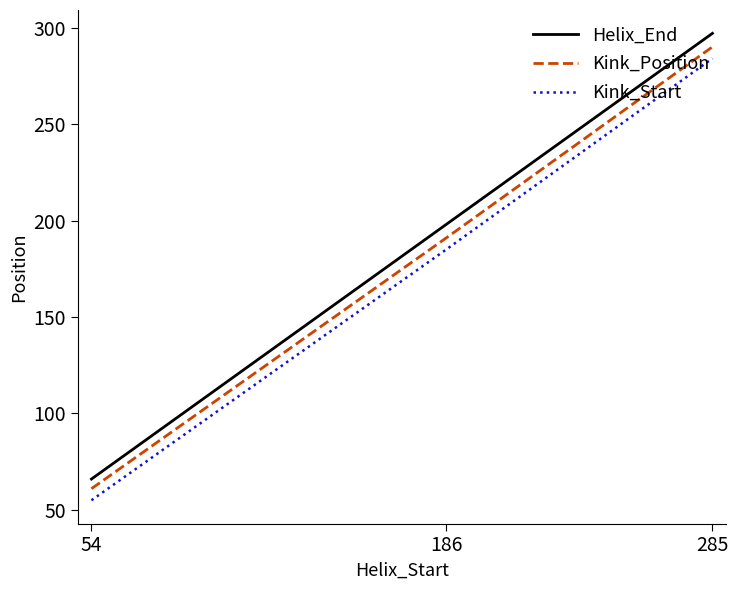

What is the average value of the Kink_Position series?

181